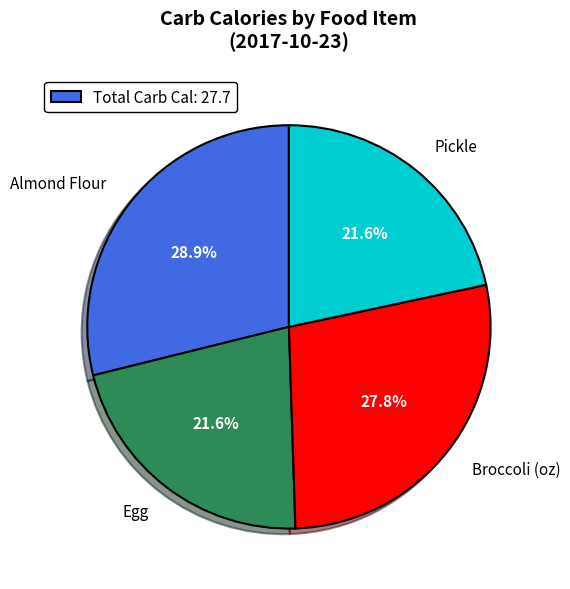

Does Broccoli (oz) account for over 50% of the chart?

No